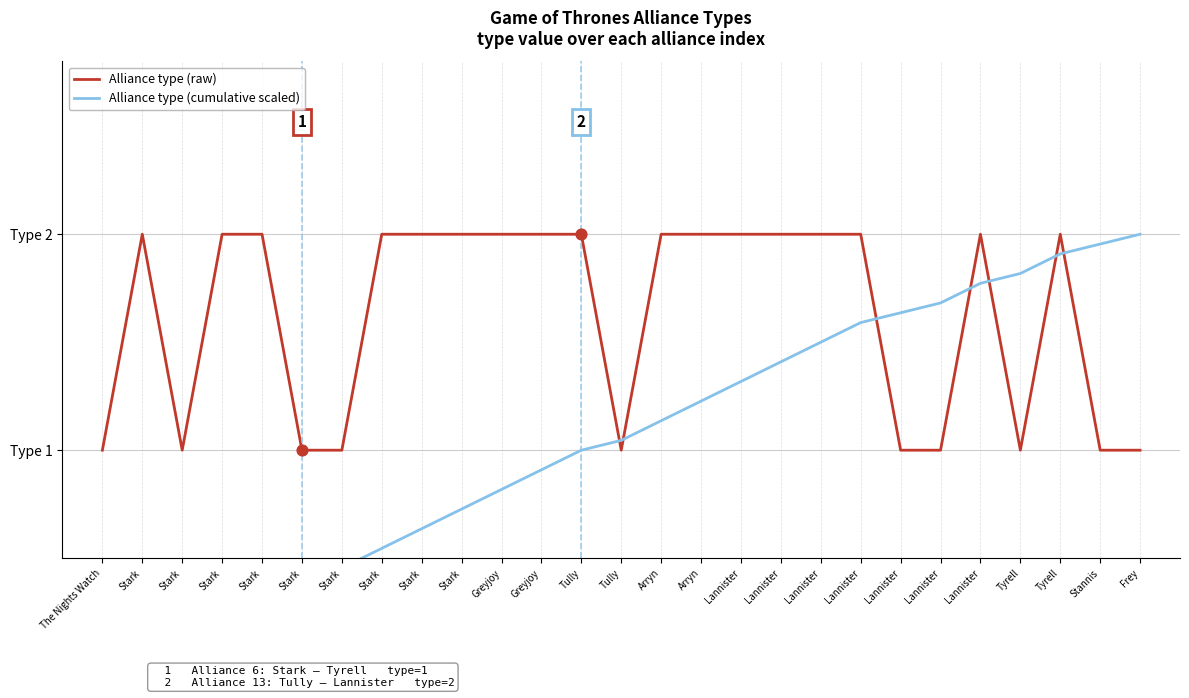

At which category is the sum across all series the highest?

Tyrell